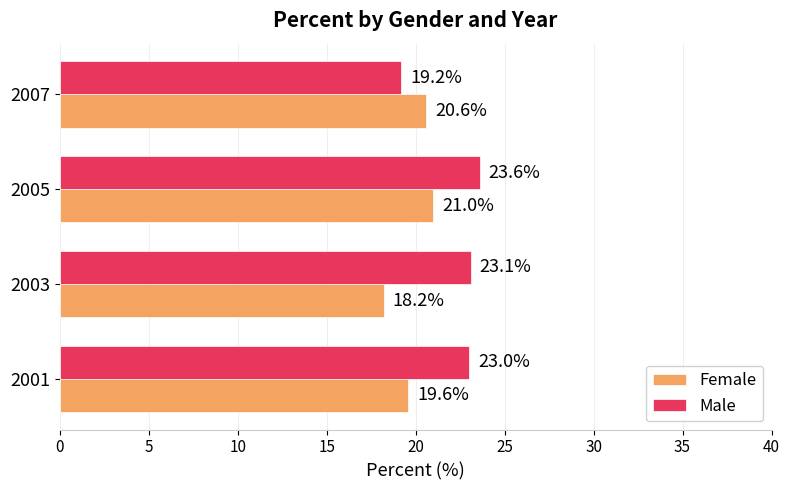

Rank the series at 2001 from lowest to highest value.

Female, Male